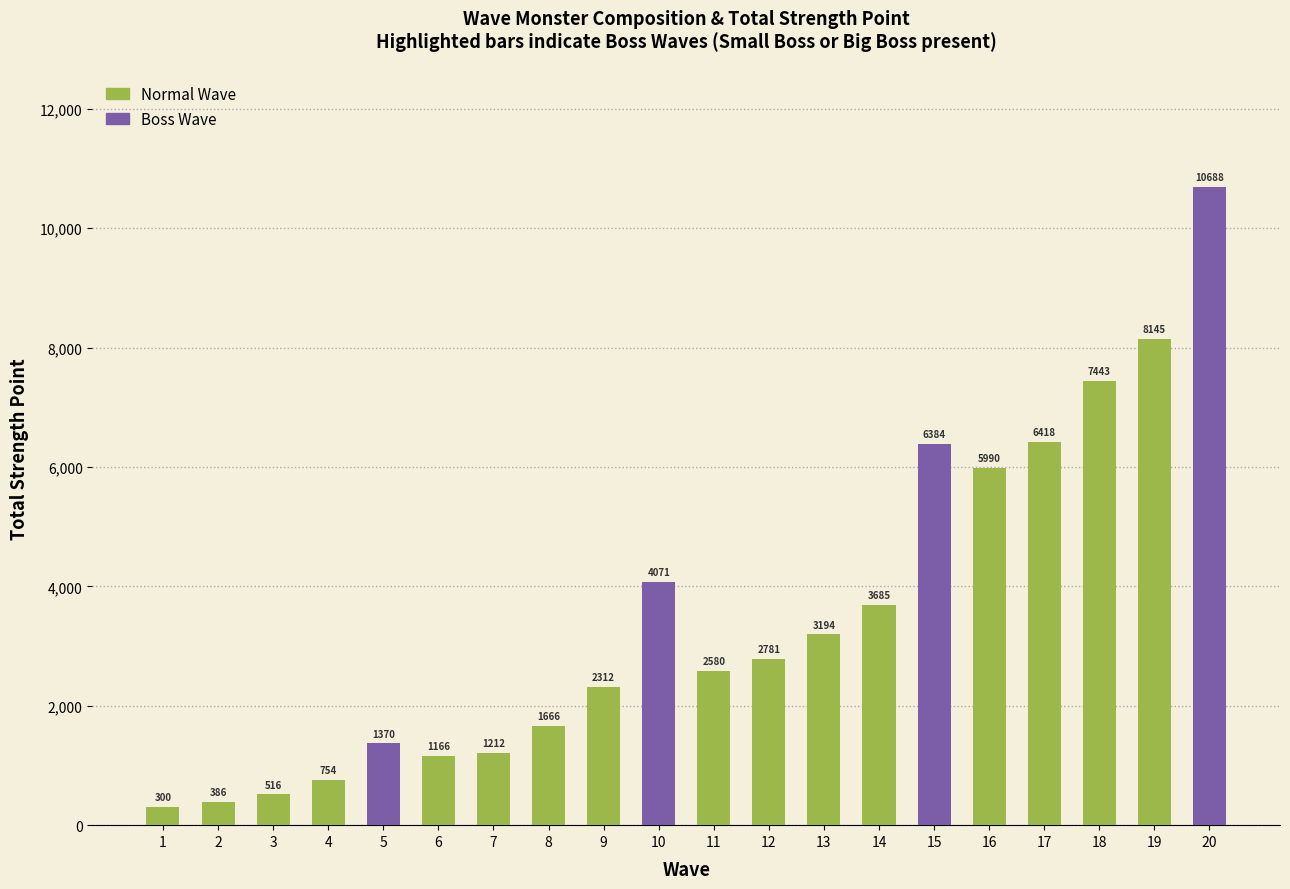

What value does the data have at 17?

6418.5